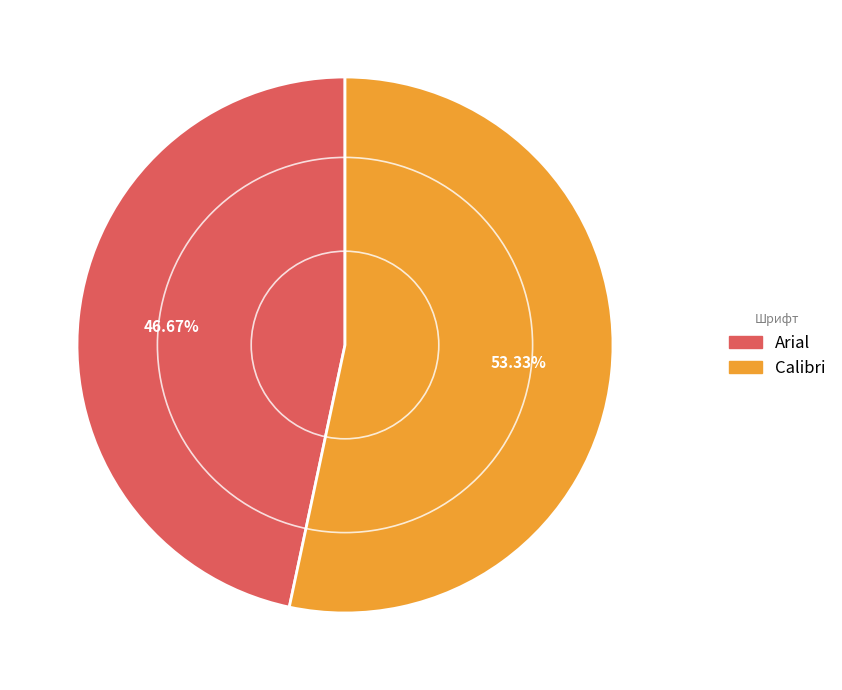

Combined, what portion of the pie is Arial and Calibri?

100.0%